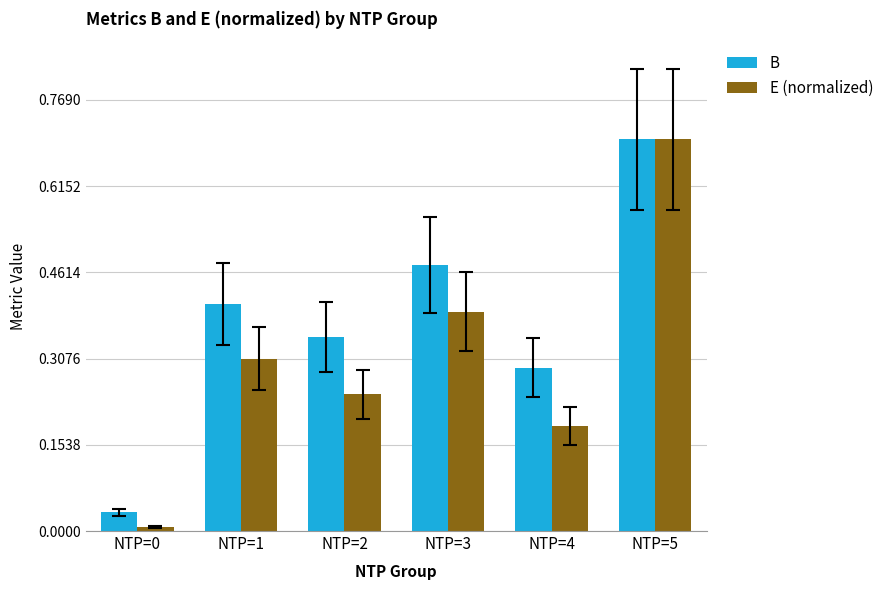

The value of B at NTP=3 is 0.7. True or false?

False